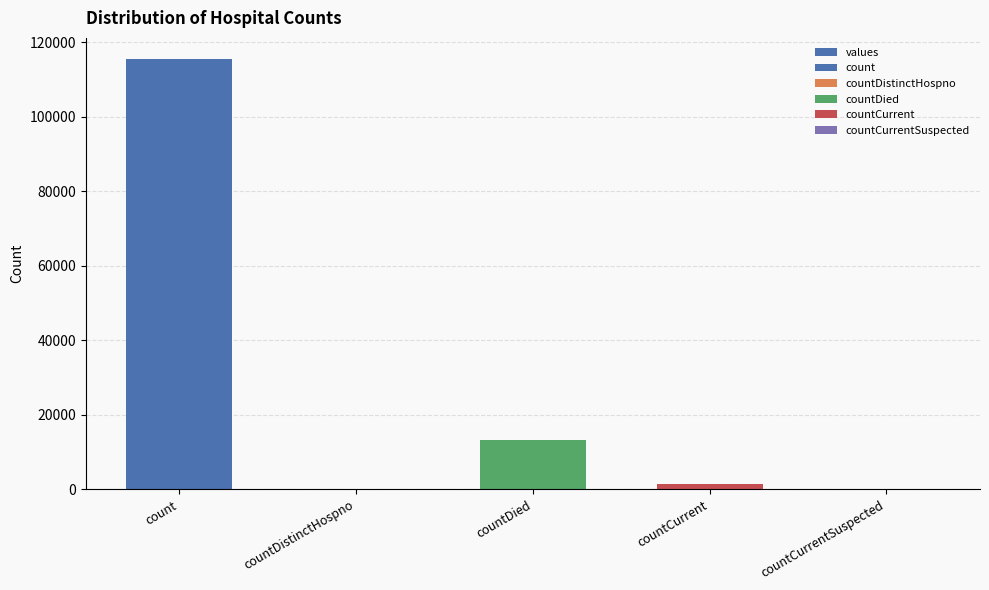

True or false: the data shows -49233 at countCurrentSuspected.

False